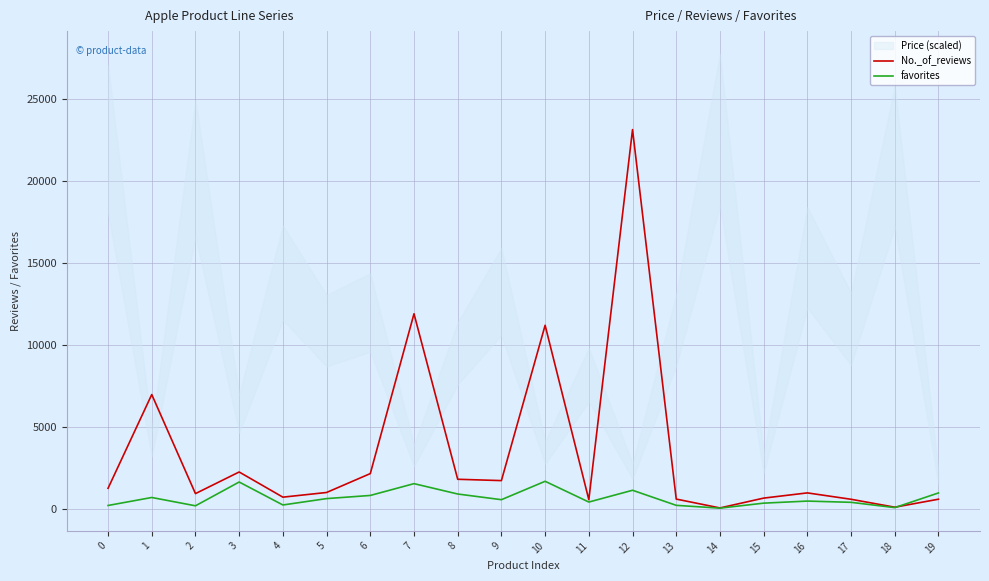

How many values in the No._of_reviews series are below 1002?

10